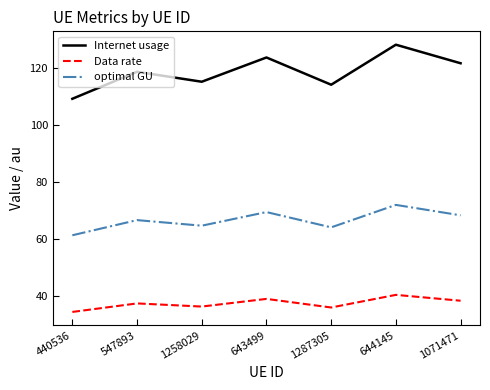

True or false: Data rate has a value of 26.0 at 643499.

False